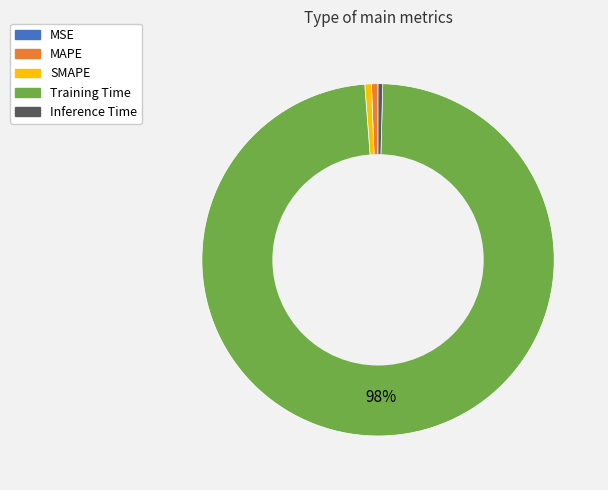

Which slice is the largest?

Training Time